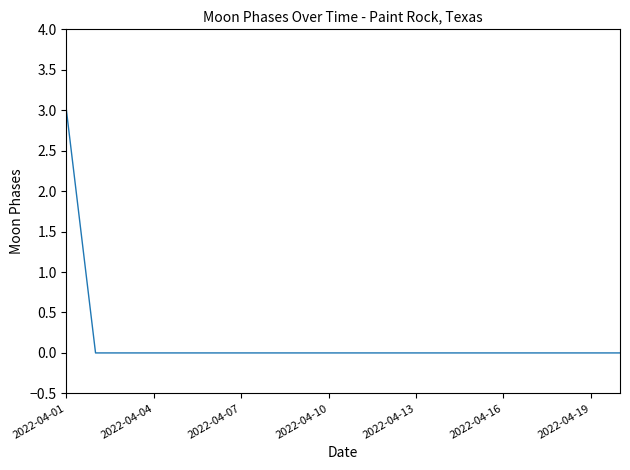

What is the difference between the maximum and minimum values?

3